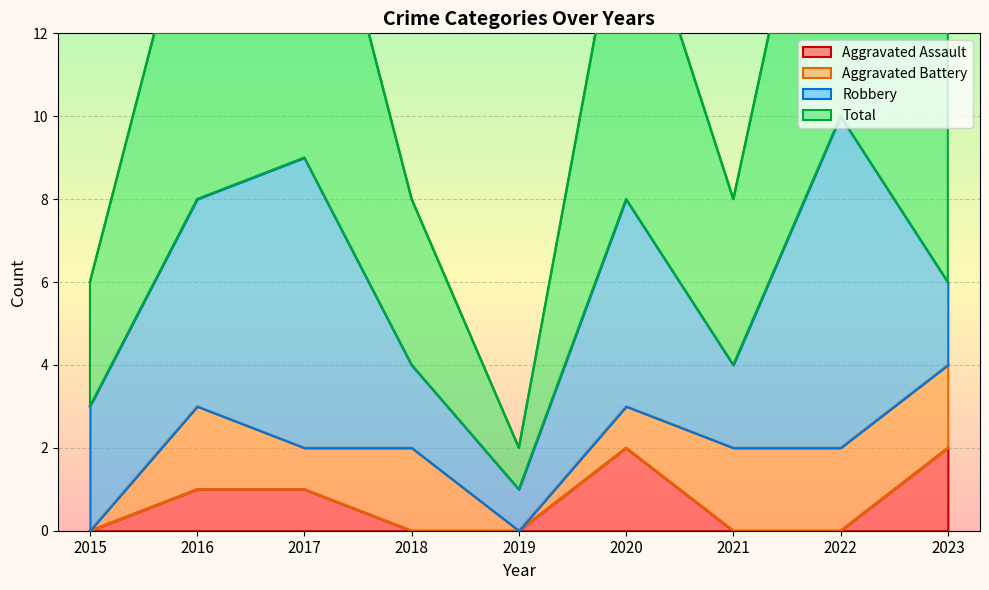

The Aggravated Assault series shows 1 at 2022. True or false?

False